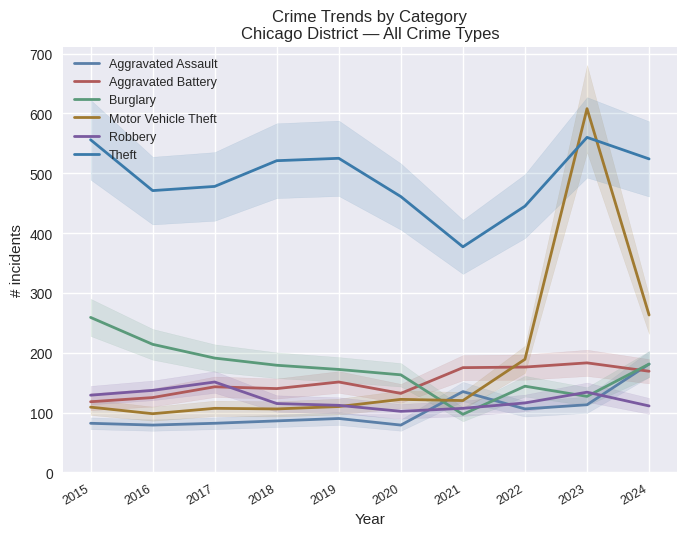

What is the value of the Motor Vehicle Theft point at the 3rd from the left?

107